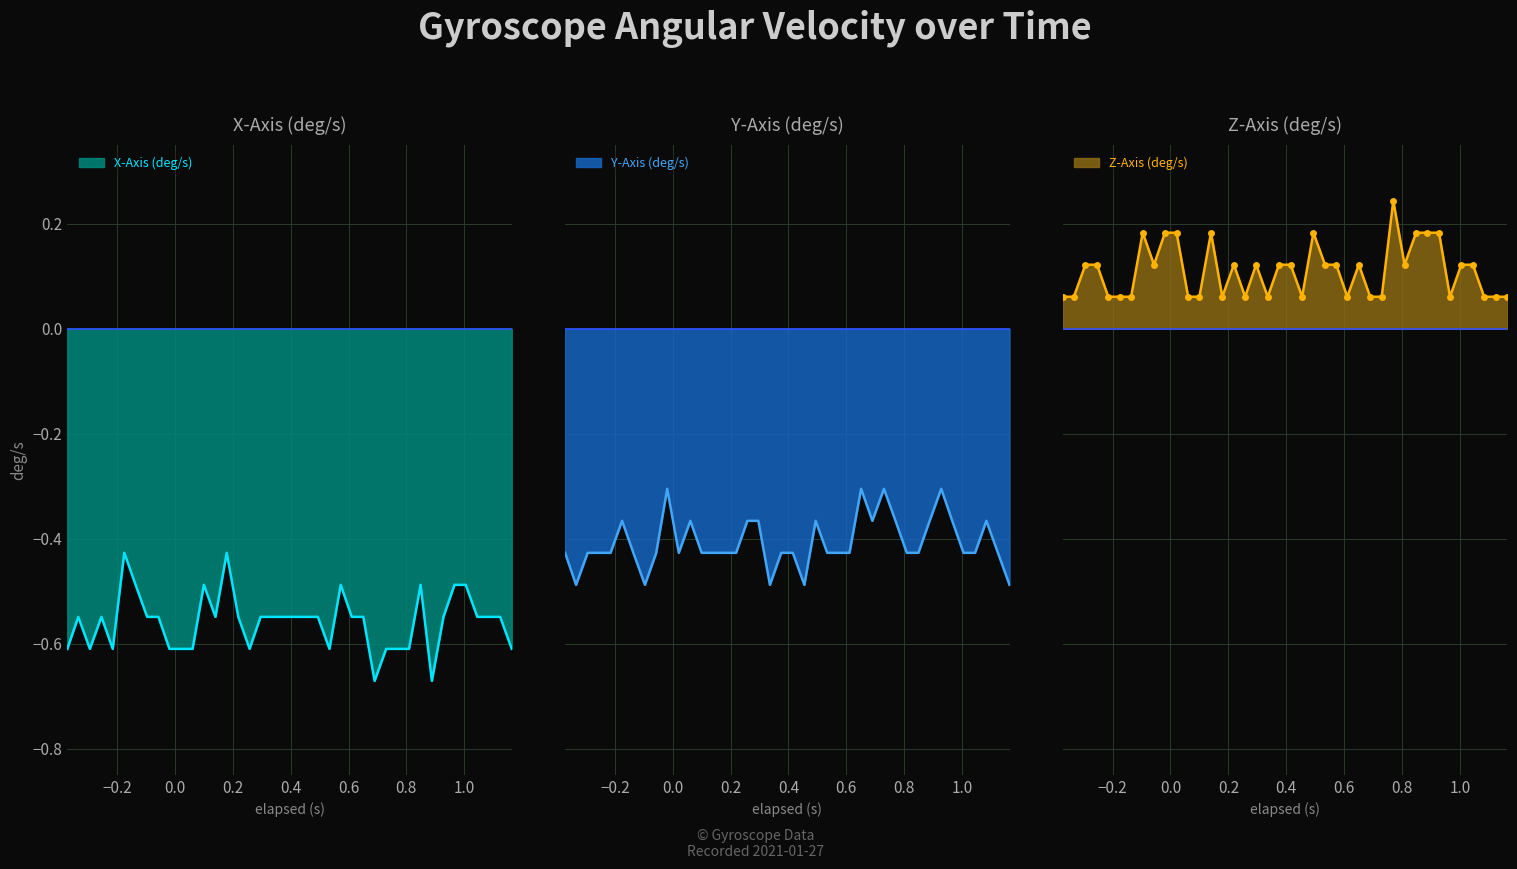

What is the maximum value shown in the chart?

0.2